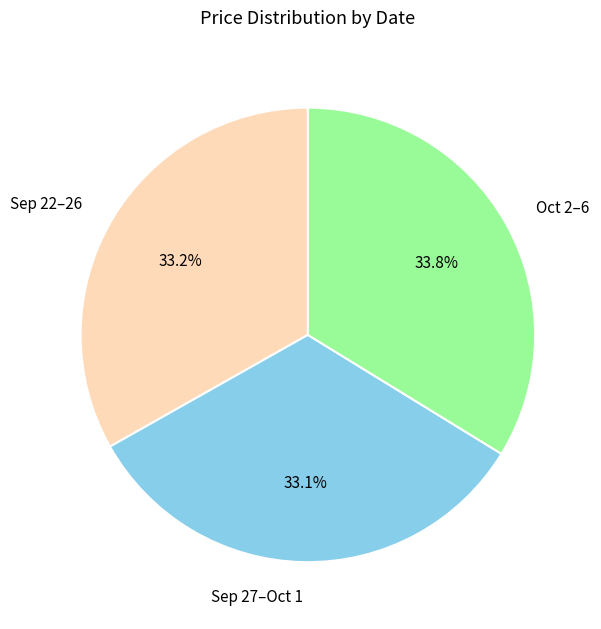

What portion of the pie excludes Sep 27–Oct 1?

66.9%